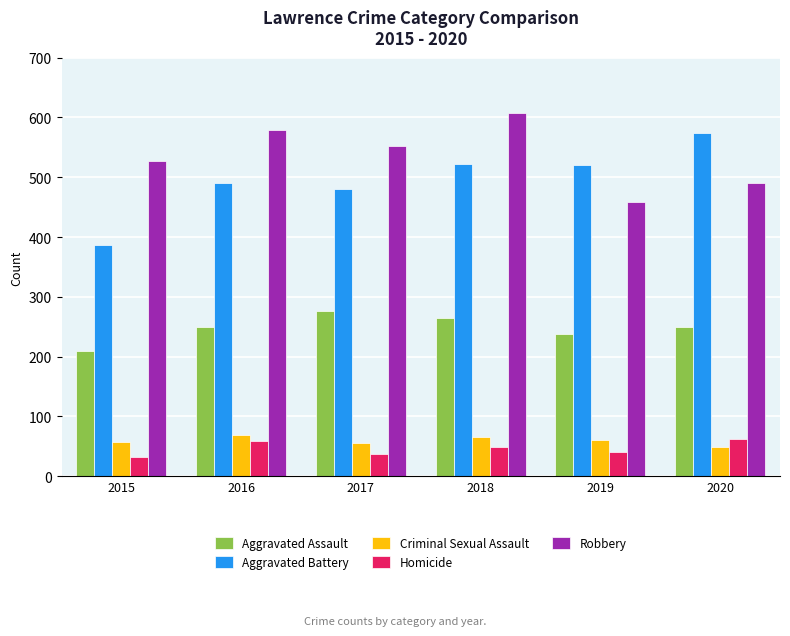

What is the minimum value shown in the chart?

32